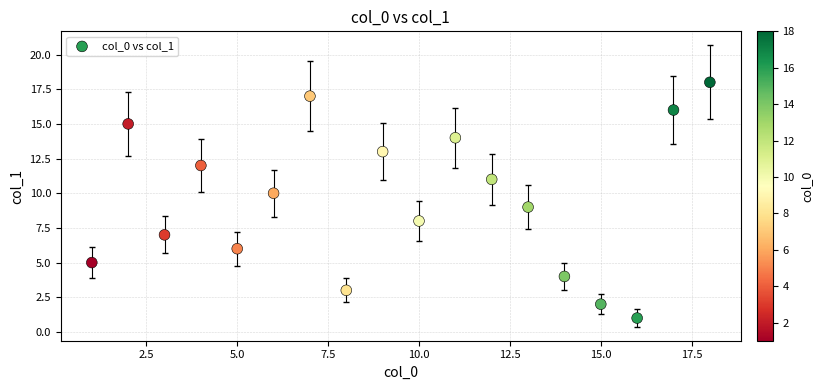

What is the range of X values (max minus min)?

17